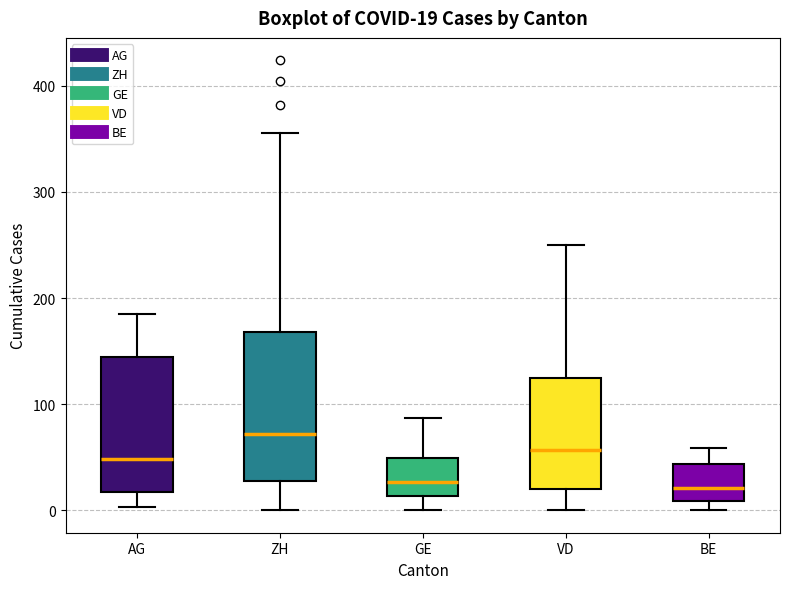

Comparing the boxes themselves (not the whiskers), which one is the tallest?

ZH